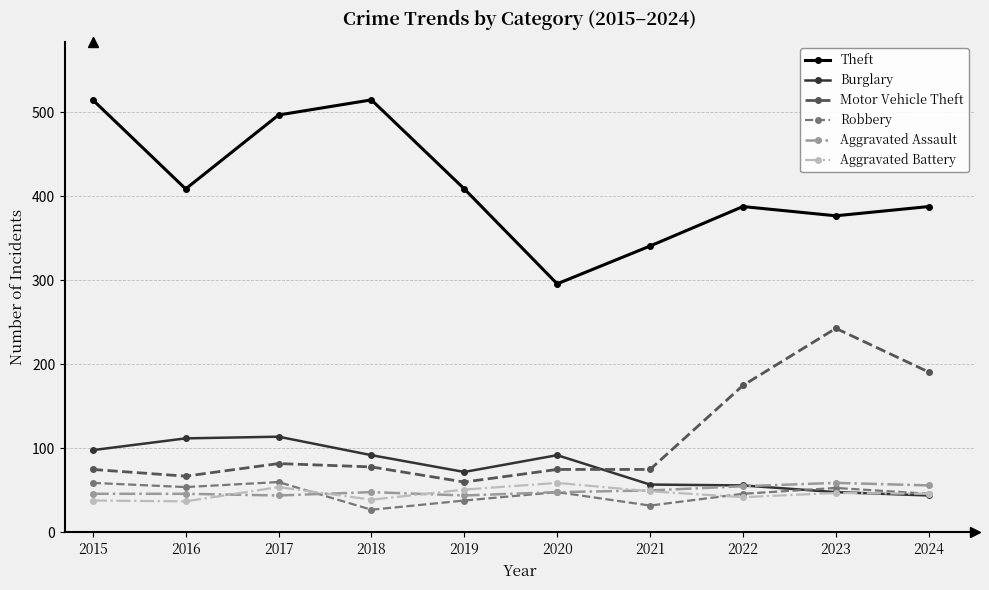

What is the value of the Motor Vehicle Theft point at the 8th from the left?

175